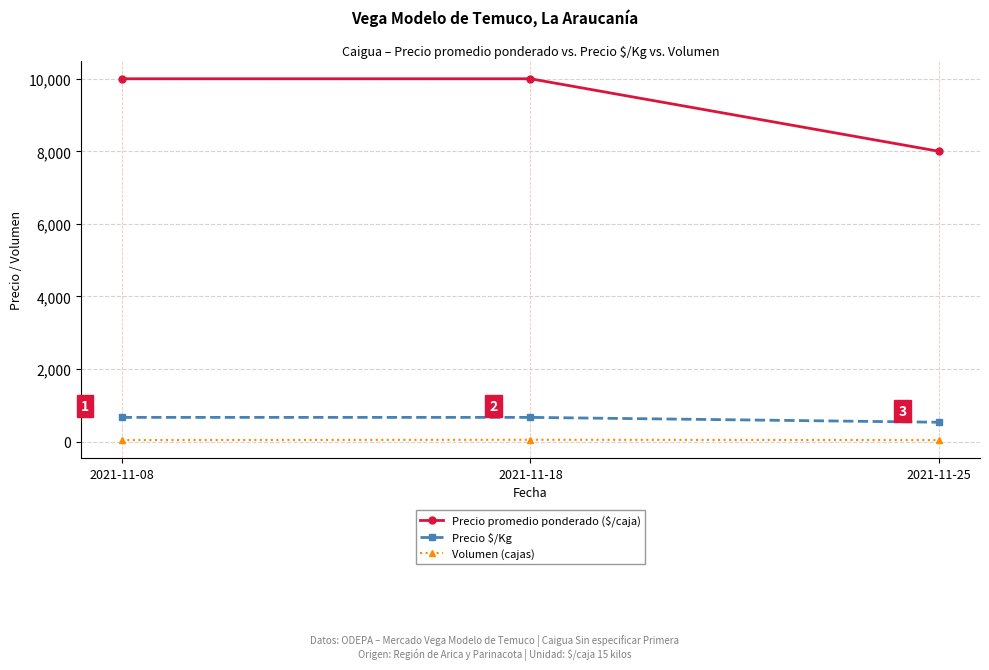

Which series has the largest range (max minus min)?

Precio promedio ponderado ($/caja)